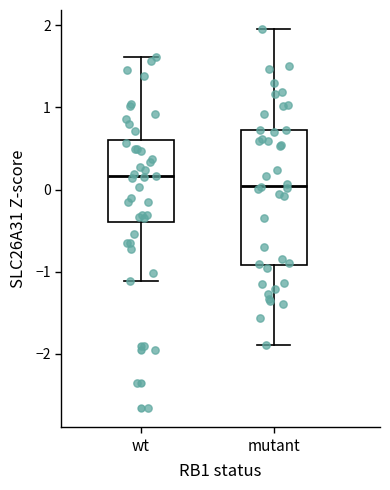

Which box has the highest median line?

wt